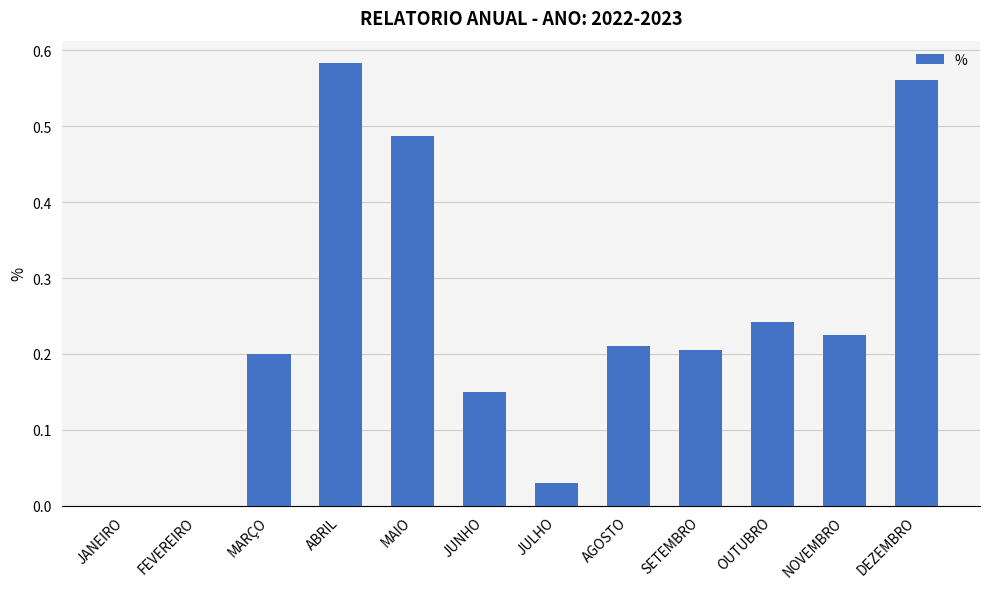

What is the change in value from FEVEREIRO to MAIO?

+0.5